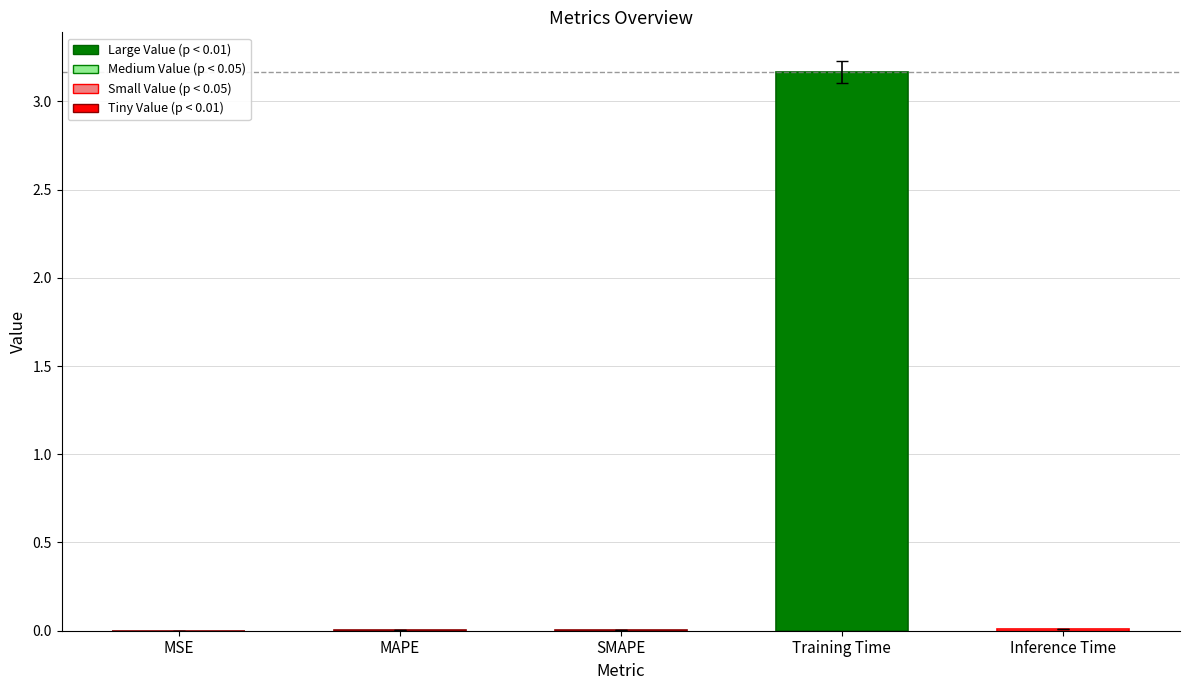

Is it true that the value at MSE is 0.0?

True